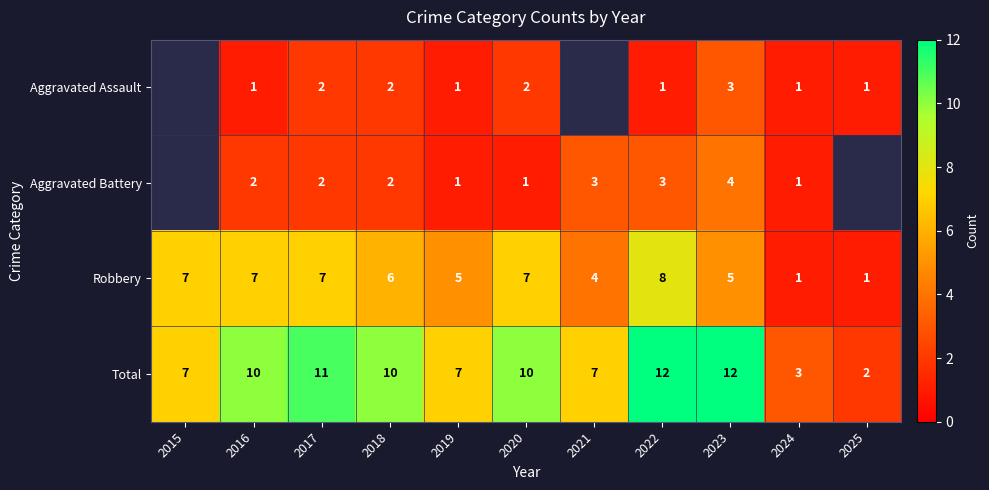

What is the difference between the highest and lowest values at 2019?

6